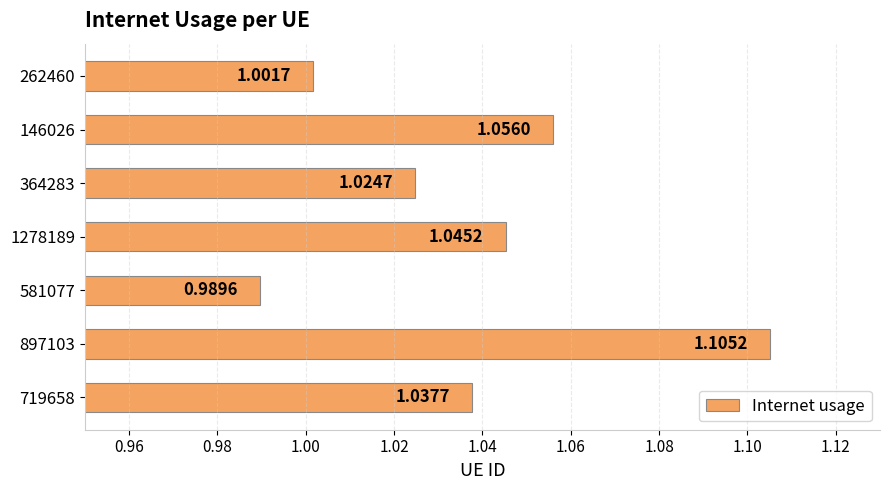

What is the sum of the values at 1278189 and 364283?

2.1